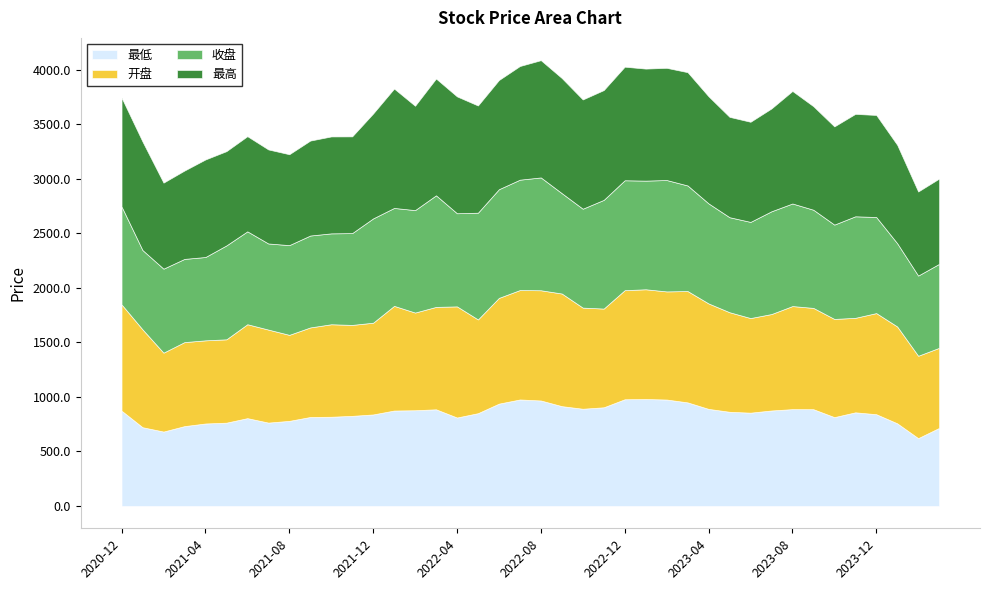

What is the average value of the 最高 series?

950.2